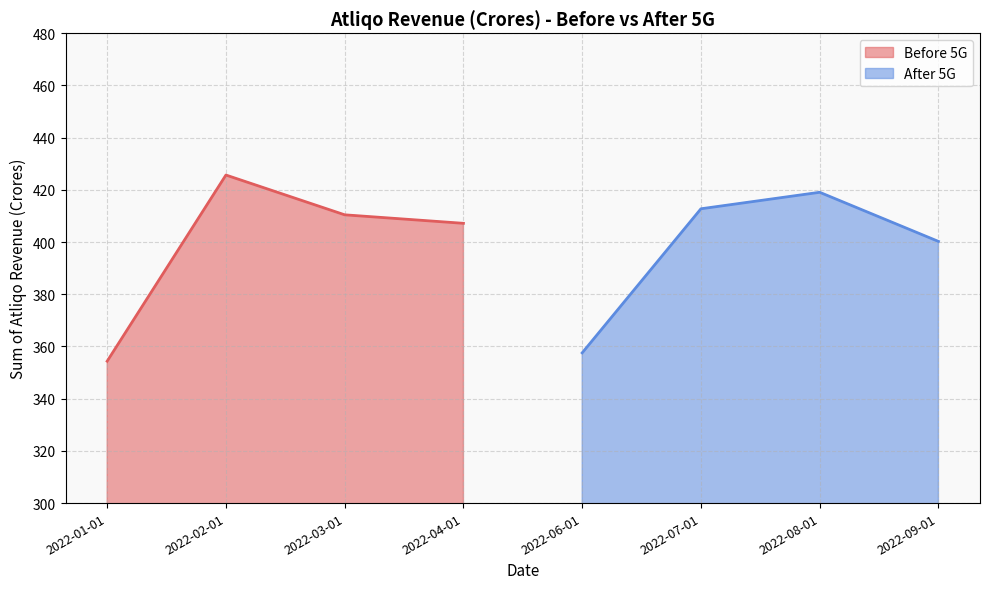

Does the chart display data point markers on the line(s)?

No